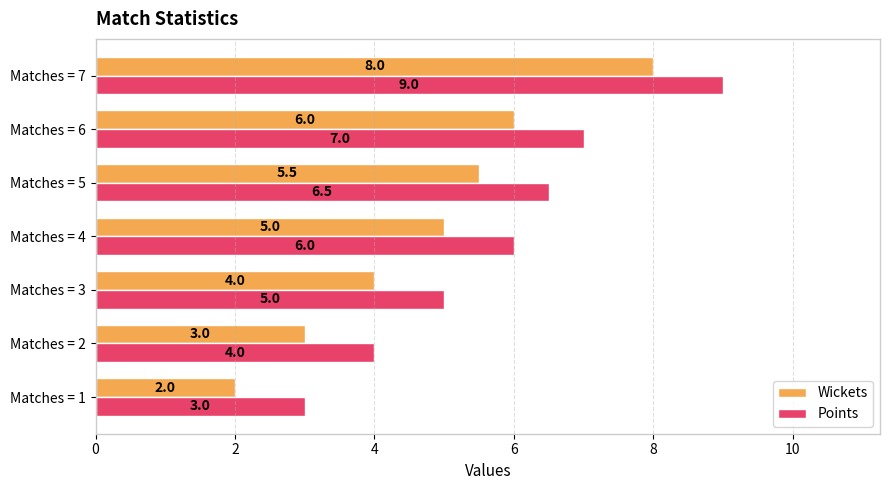

Is it true that Wickets equals 2.0 at Matches = 1?

True